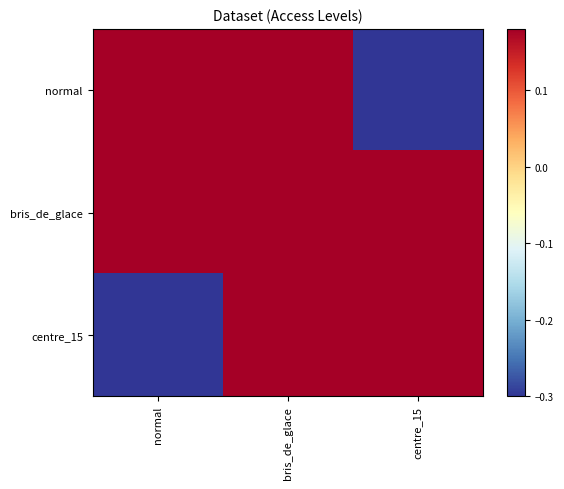

Reading left to right, what are all the values shown in this chart?

normal: normal=1.0	bris_de_glace=0.5	centre_15=-0.3
bris_de_glace: normal=0.5	bris_de_glace=1.0	centre_15=0.5
centre_15: normal=-0.3	bris_de_glace=0.5	centre_15=1.0